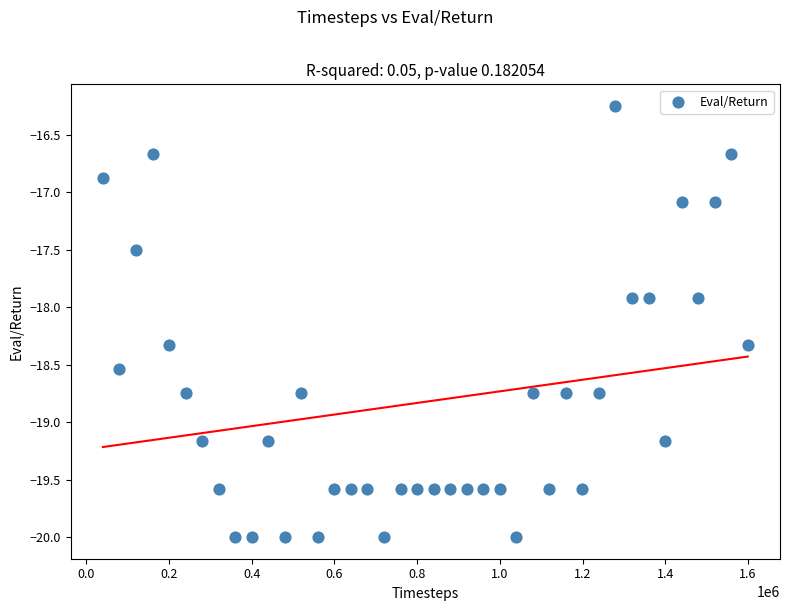

What is the range of X values (max minus min)?

1559416.0